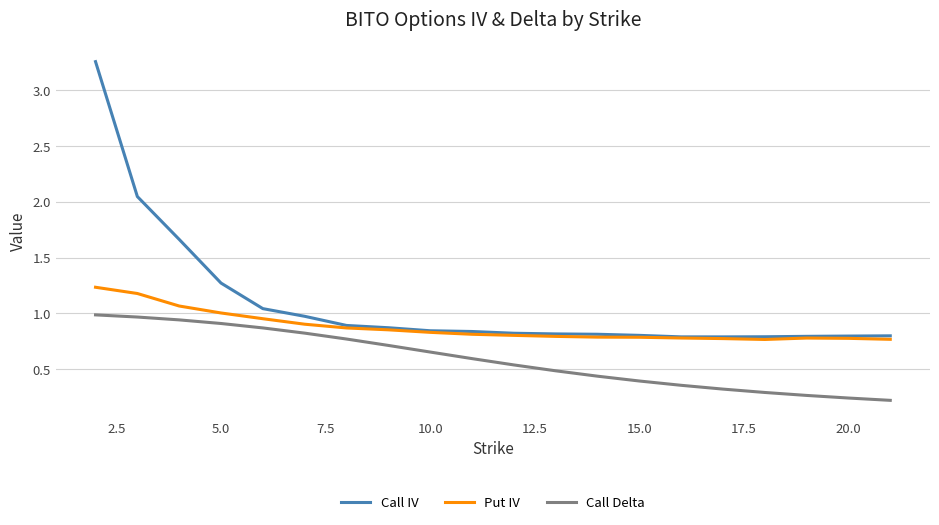

List the series in order of their peak value, highest first.

Call IV, Put IV, Call Delta